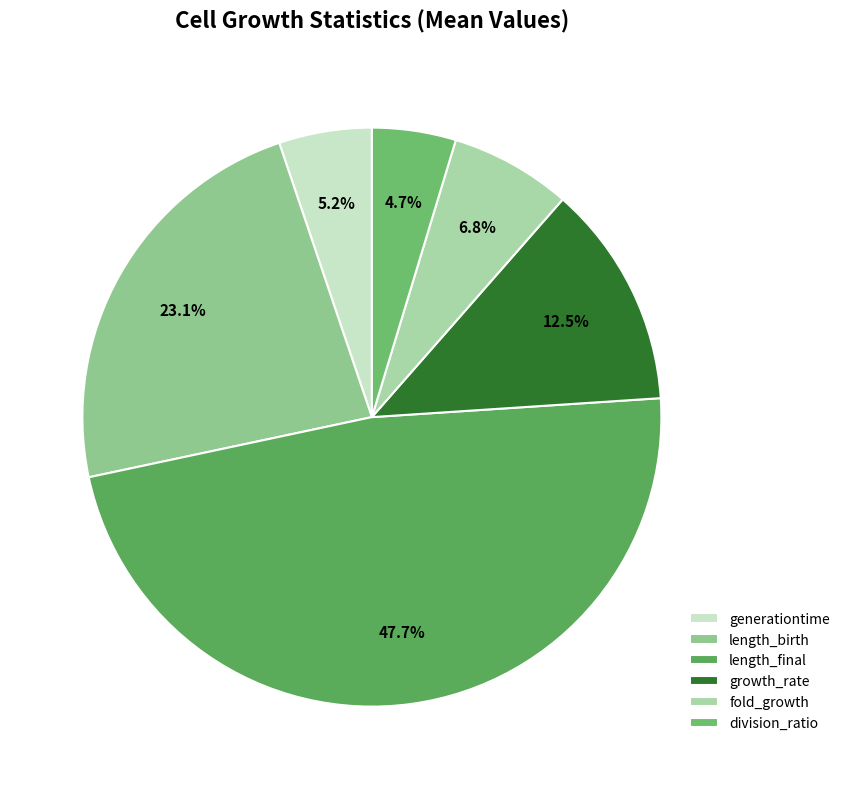

Combined, do length_birth and fold_growth account for over 50%?

No